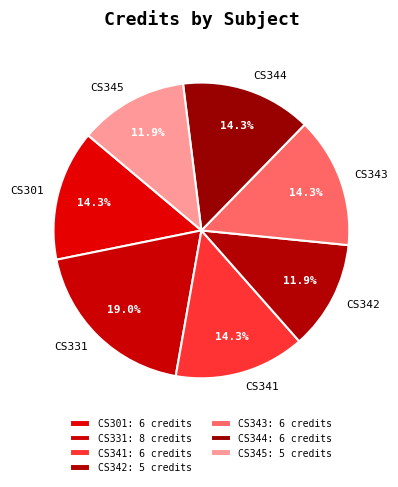

What portion of the pie excludes CS301?

85.7%